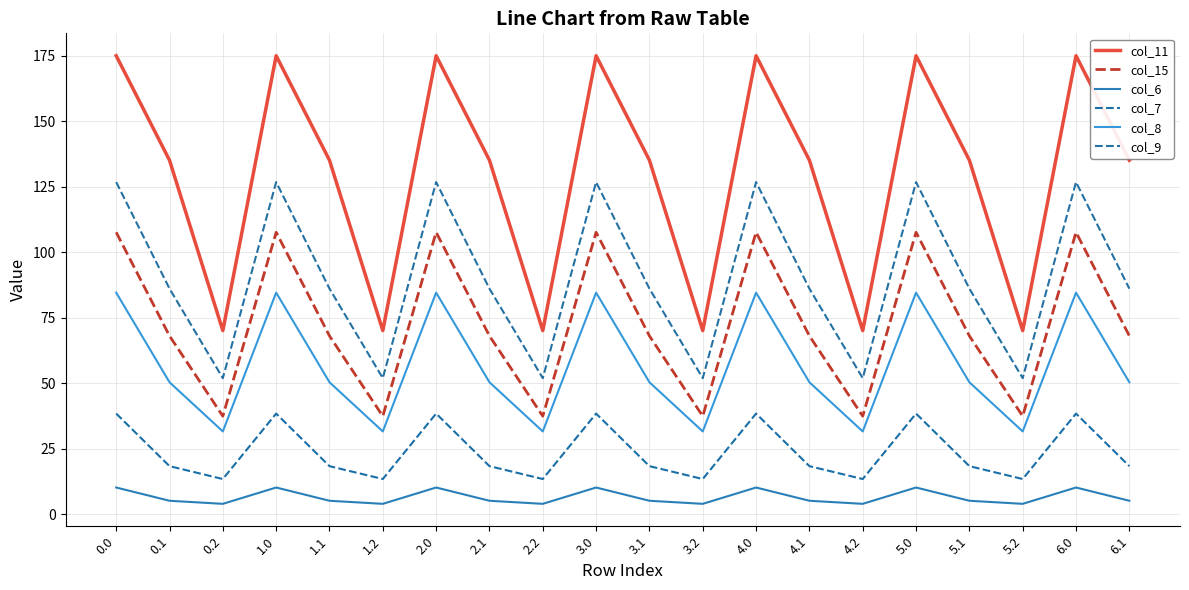

Is it true that col_7 equals 25.7 at 0.1?

False